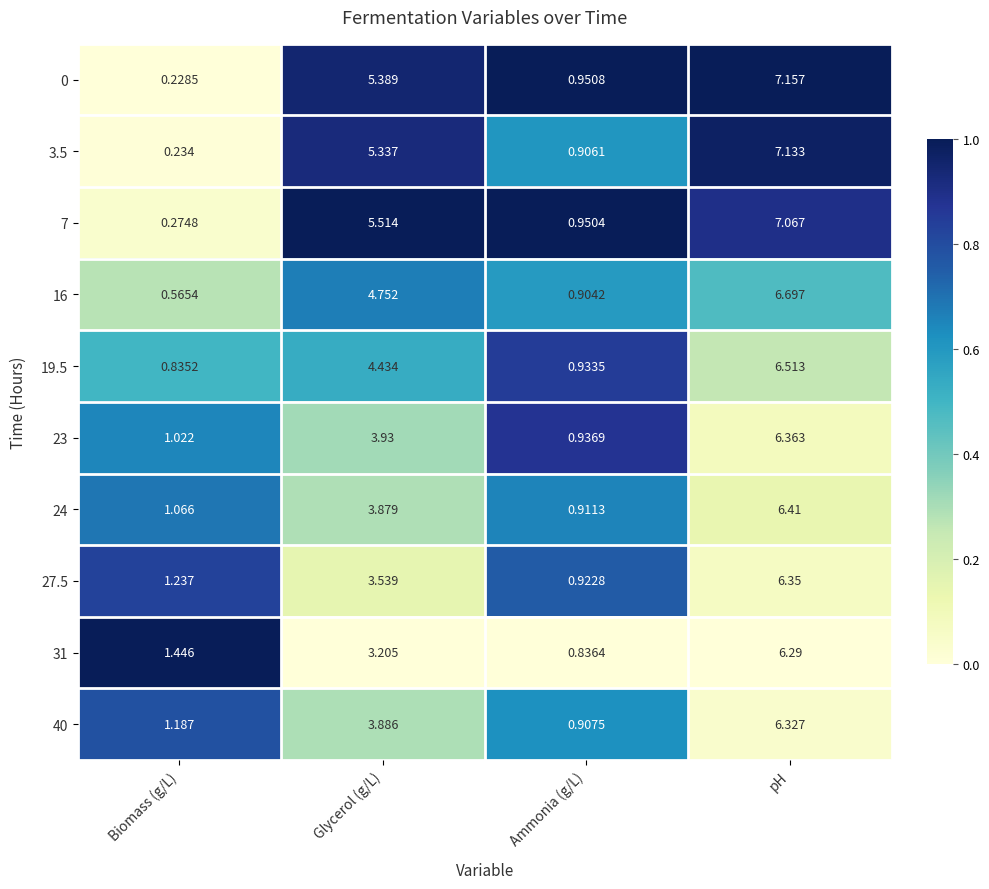

At which category does the chart reach its peak across all series?

pH